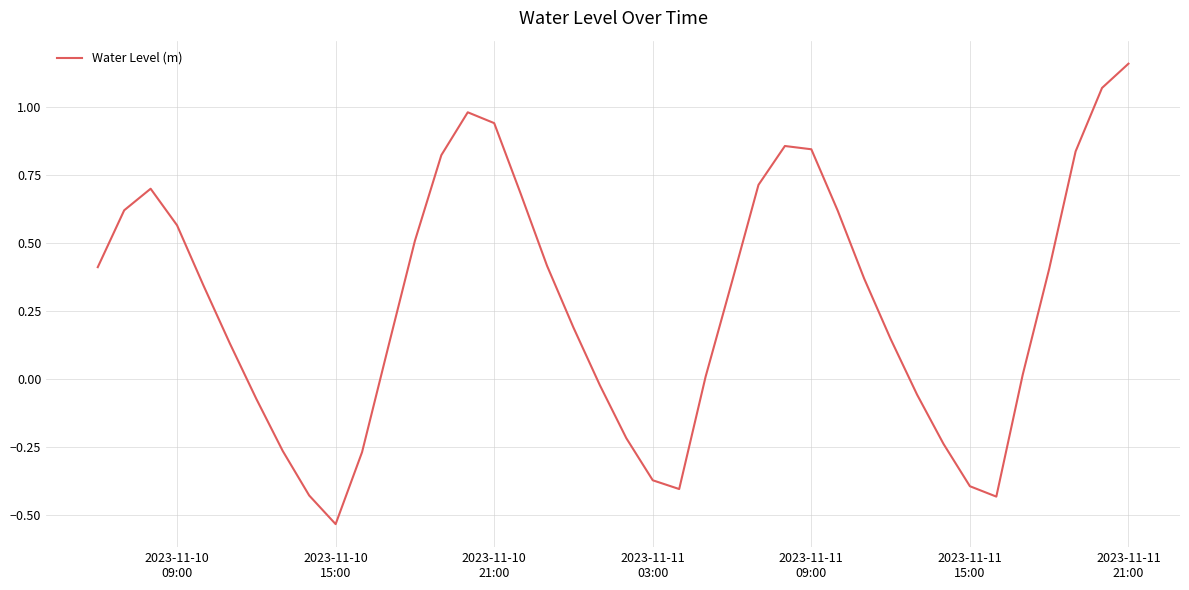

What is the difference between the maximum and minimum values?

1.7